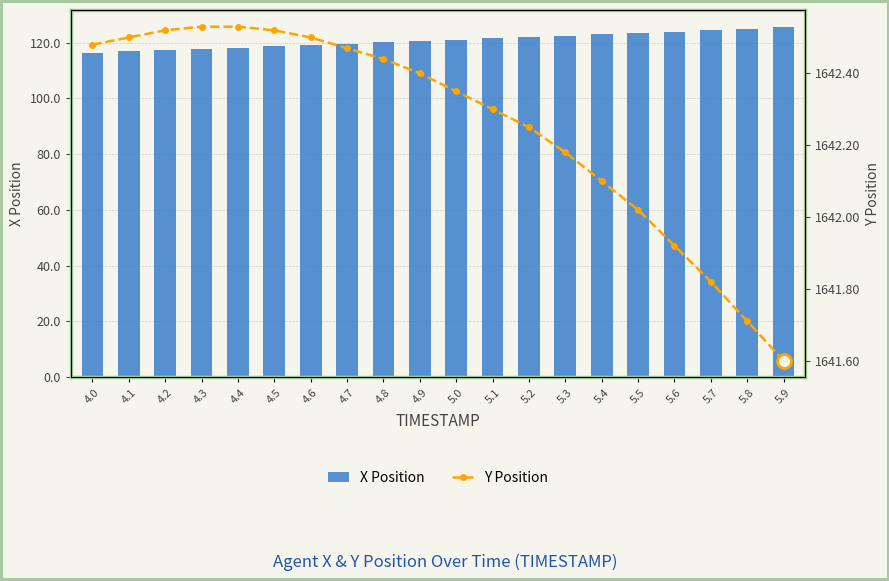

Rank the categories by Y Position value from lowest to highest.

5.9, 5.8, 5.7, 5.6, 5.5, 5.4, 5.3, 5.2, 5.1, 5.0, 4.9, 4.8, 4.7, 4.0, 4.1, 4.6, 4.2, 4.5, 4.3, 4.4